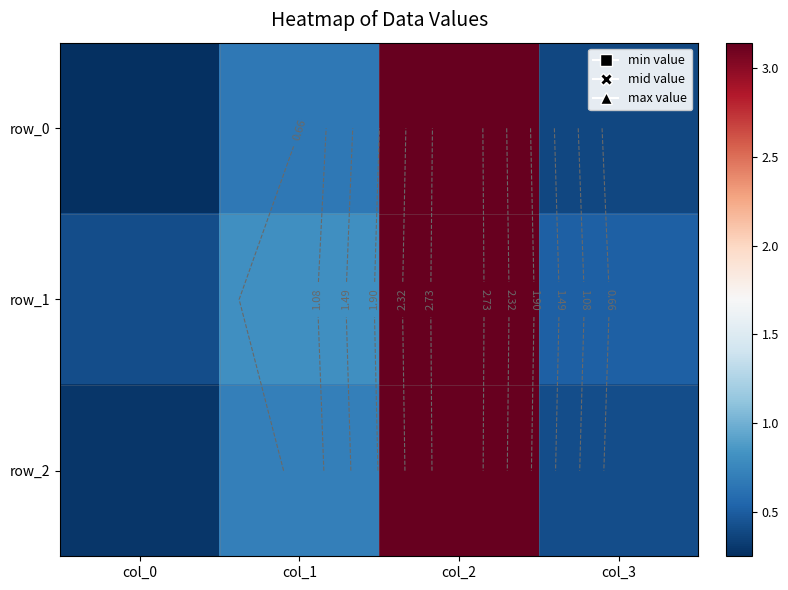

Which series has the largest range (max minus min)?

row_0